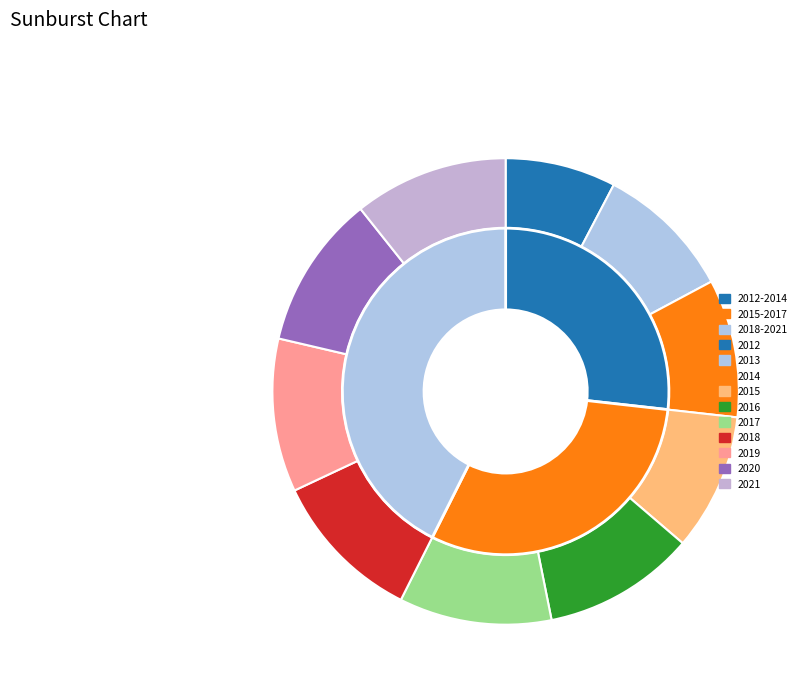

Which category has the smallest portion of the pie?

2012